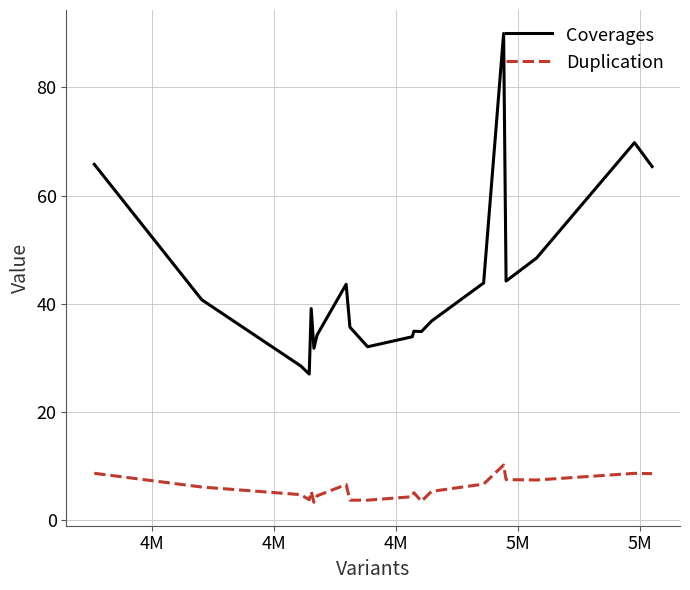

List the series in order of their overall mean, highest first.

Coverages, Duplication